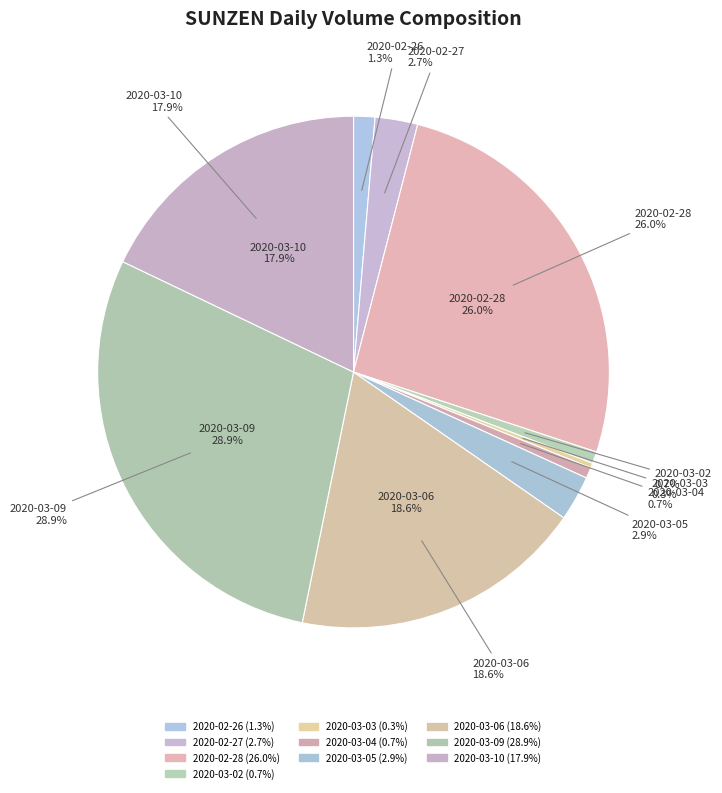

To the nearest percent, what is the difference between the largest and smallest slice percentages?

29%